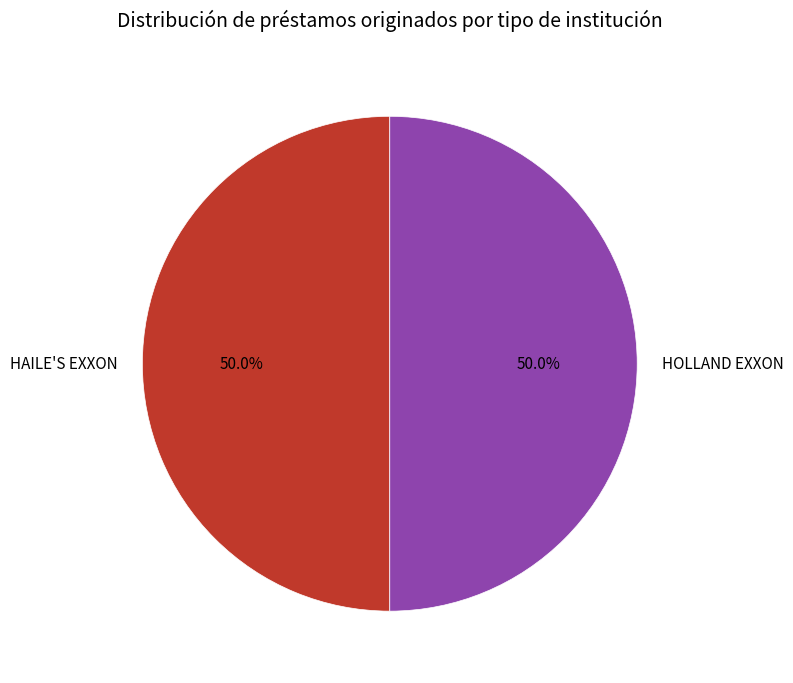

To the nearest percent, what is the combined percentage of HAILE'S EXXON and HOLLAND EXXON?

100%